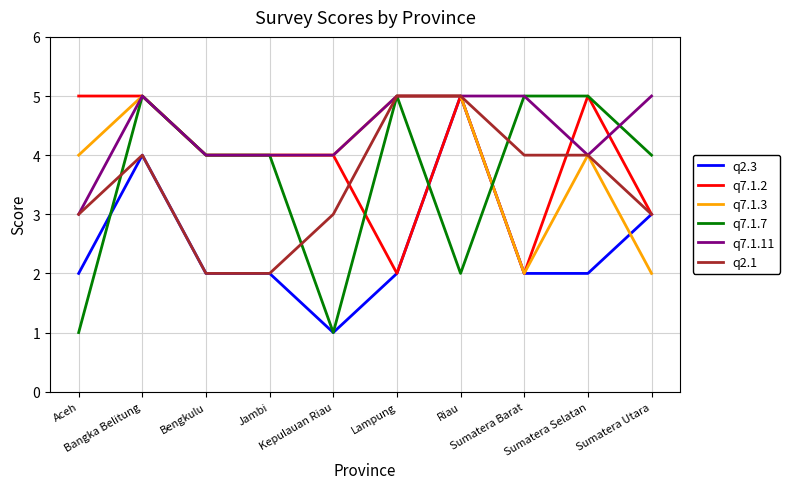

The q2.1 series shows 4 at Bangka Belitung. True or false?

True